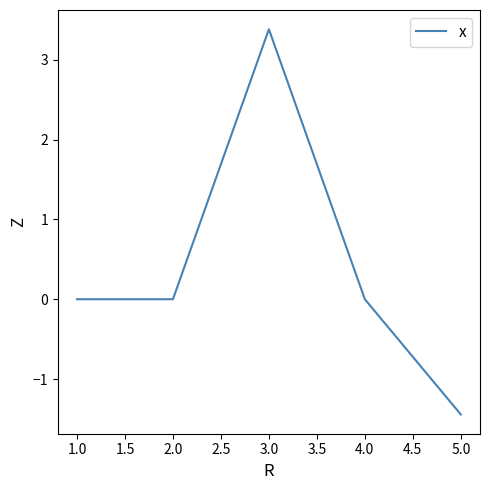

Reading left to right, extract all data points from this chart.

1.0=0.0	2.0=0.0	3.0=3.4	4.0=0.0	5.0=-1.4